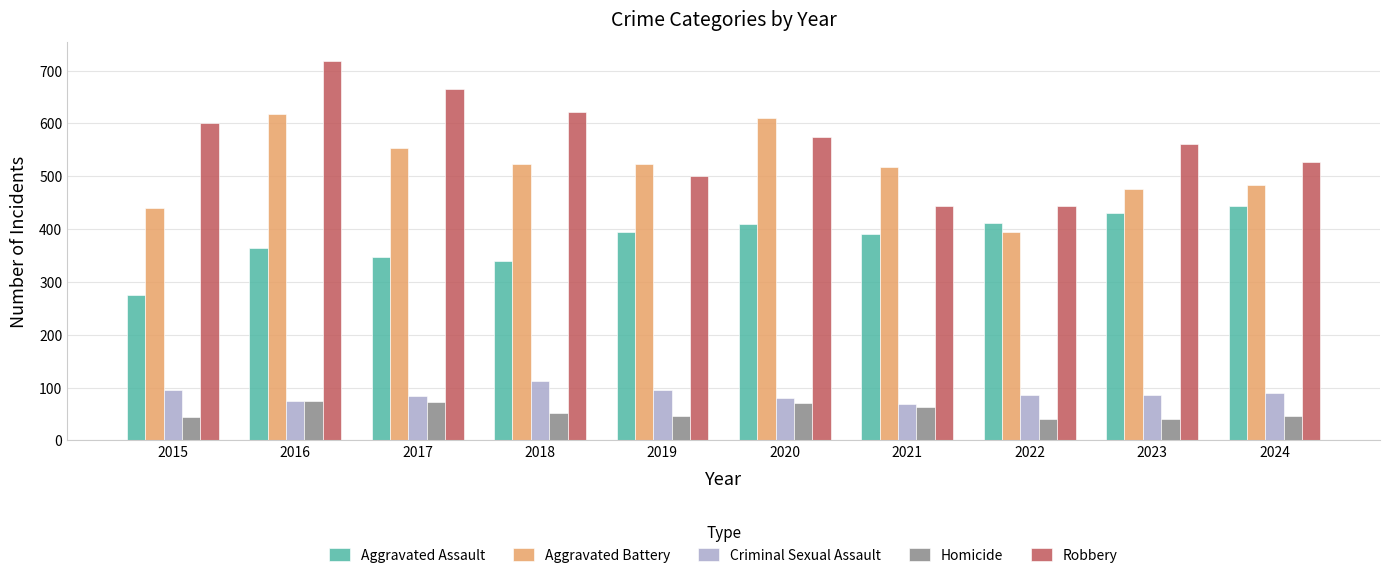

Does the chart contain any negative values?

No